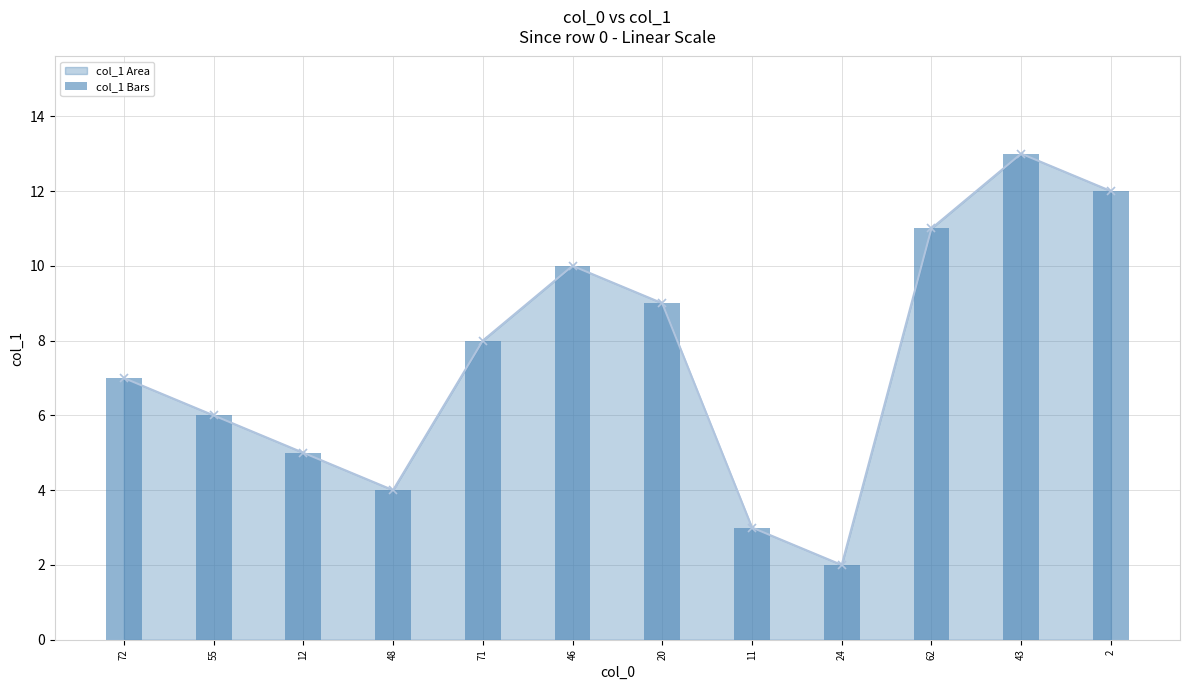

At which category does the chart reach its peak across all series?

43